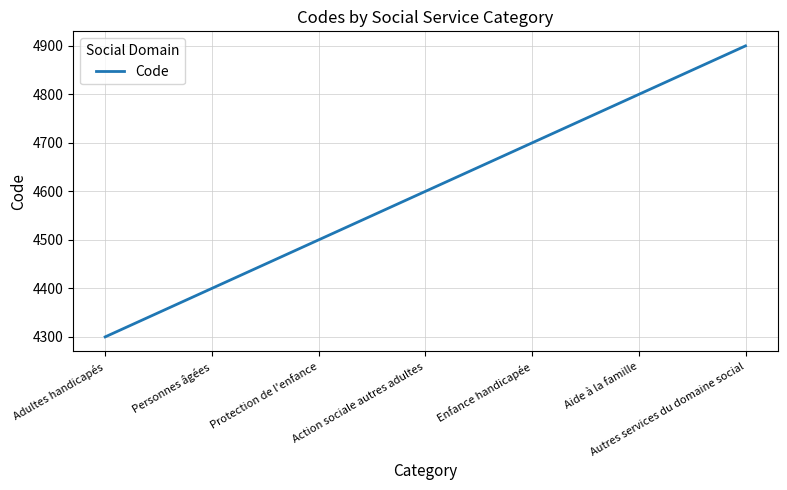

What is the average value?

4600